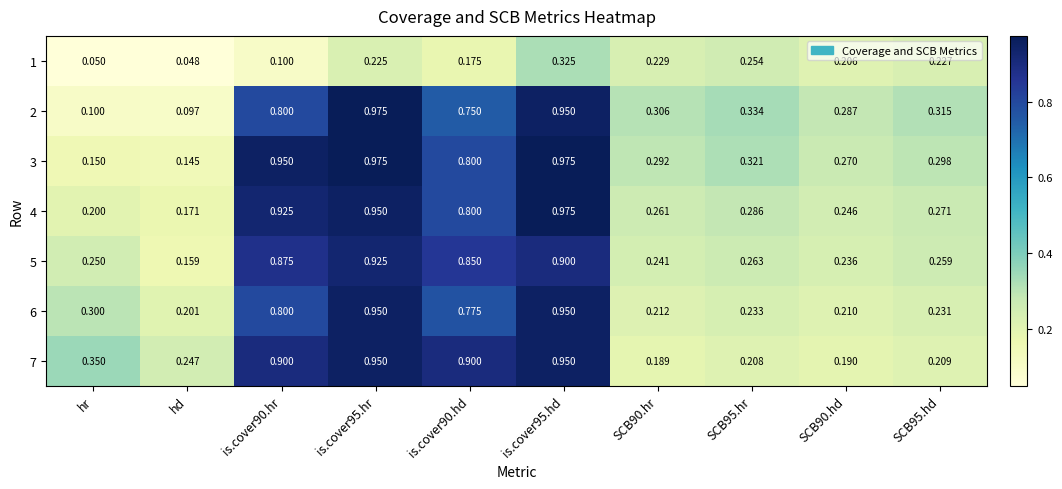

What is the spread (max minus min) of values at SCB95.hr?

0.1